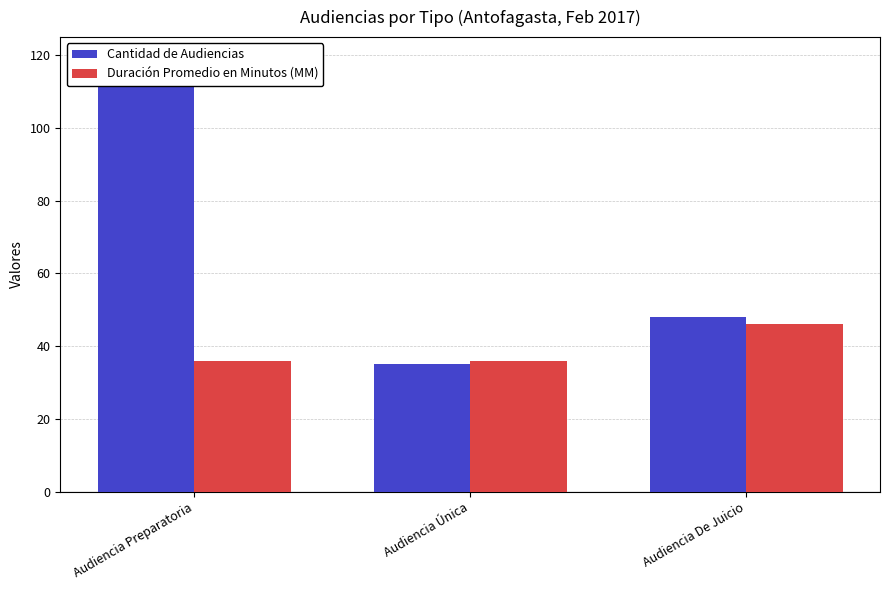

What is the label of the 2nd bar from the right?

Audiencia Única